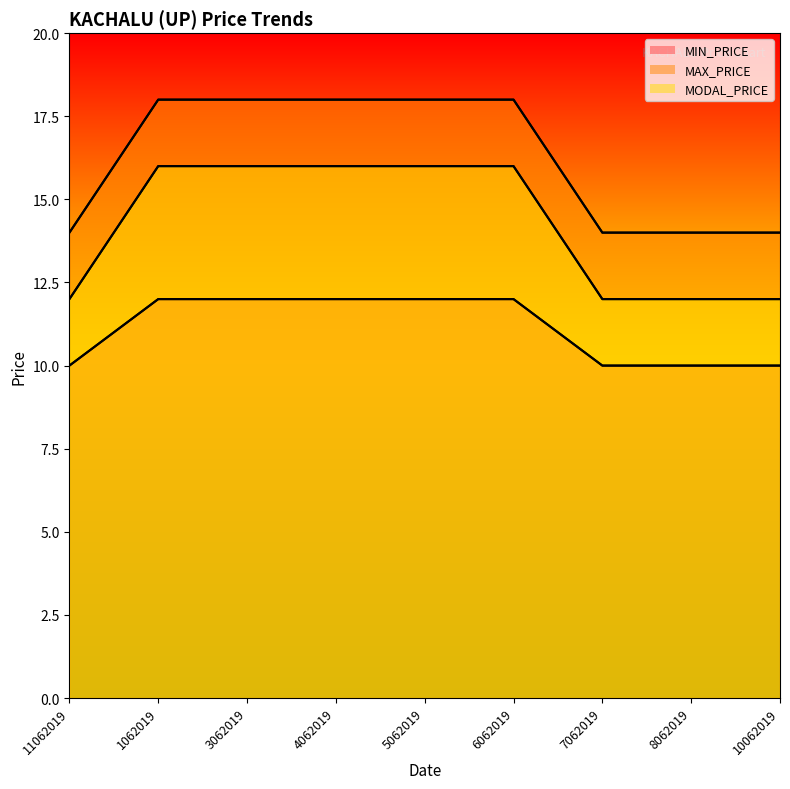

Reading left to right, transcribe all the data shown in this chart.

MIN_PRICE: 11062019=10	1062019=12	3062019=12	4062019=12	5062019=12	6062019=12	7062019=10	8062019=10	10062019=10
MAX_PRICE: 11062019=14	1062019=18	3062019=18	4062019=18	5062019=18	6062019=18	7062019=14	8062019=14	10062019=14
MODAL_PRICE: 11062019=12	1062019=16	3062019=16	4062019=16	5062019=16	6062019=16	7062019=12	8062019=12	10062019=12